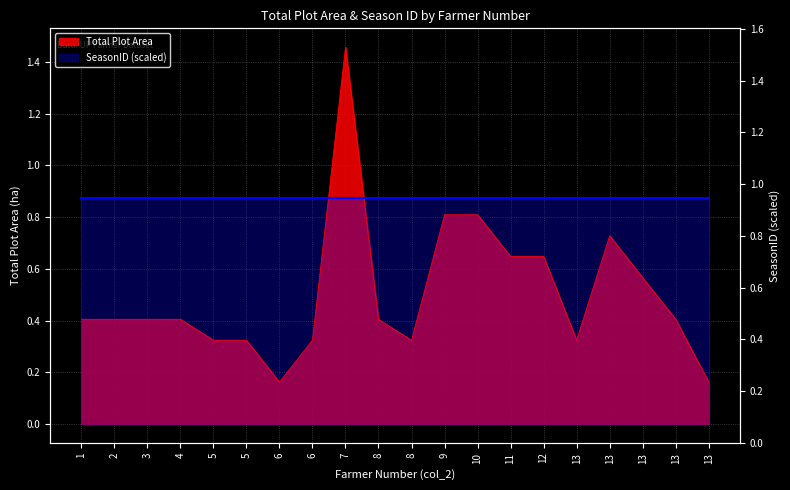

What is the average value?

0.5